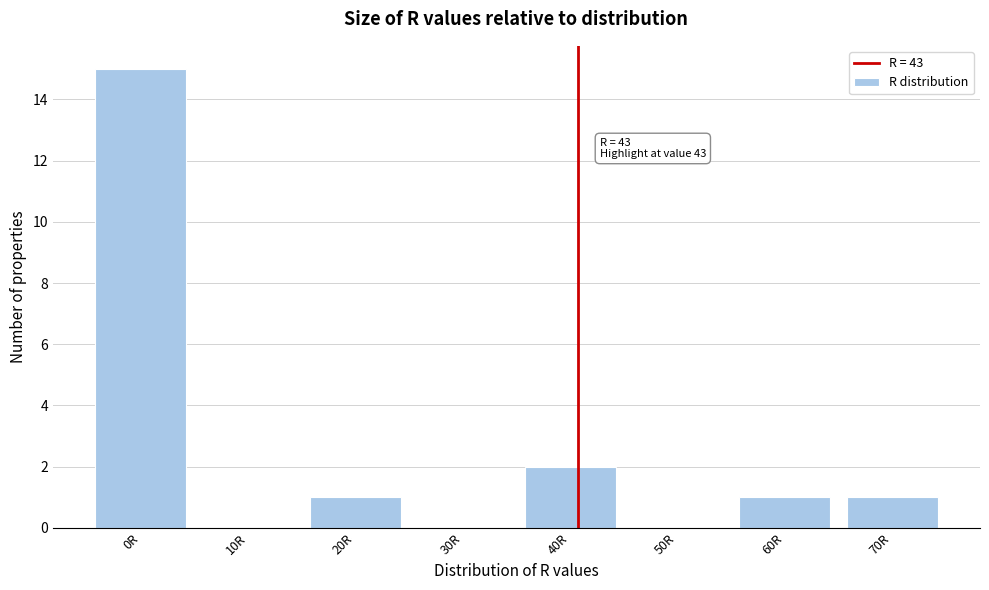

Reading left to right, list all the values displayed in this chart.

0R=15	10R=0	20R=1	30R=0	40R=2	50R=0	60R=1	70R=1